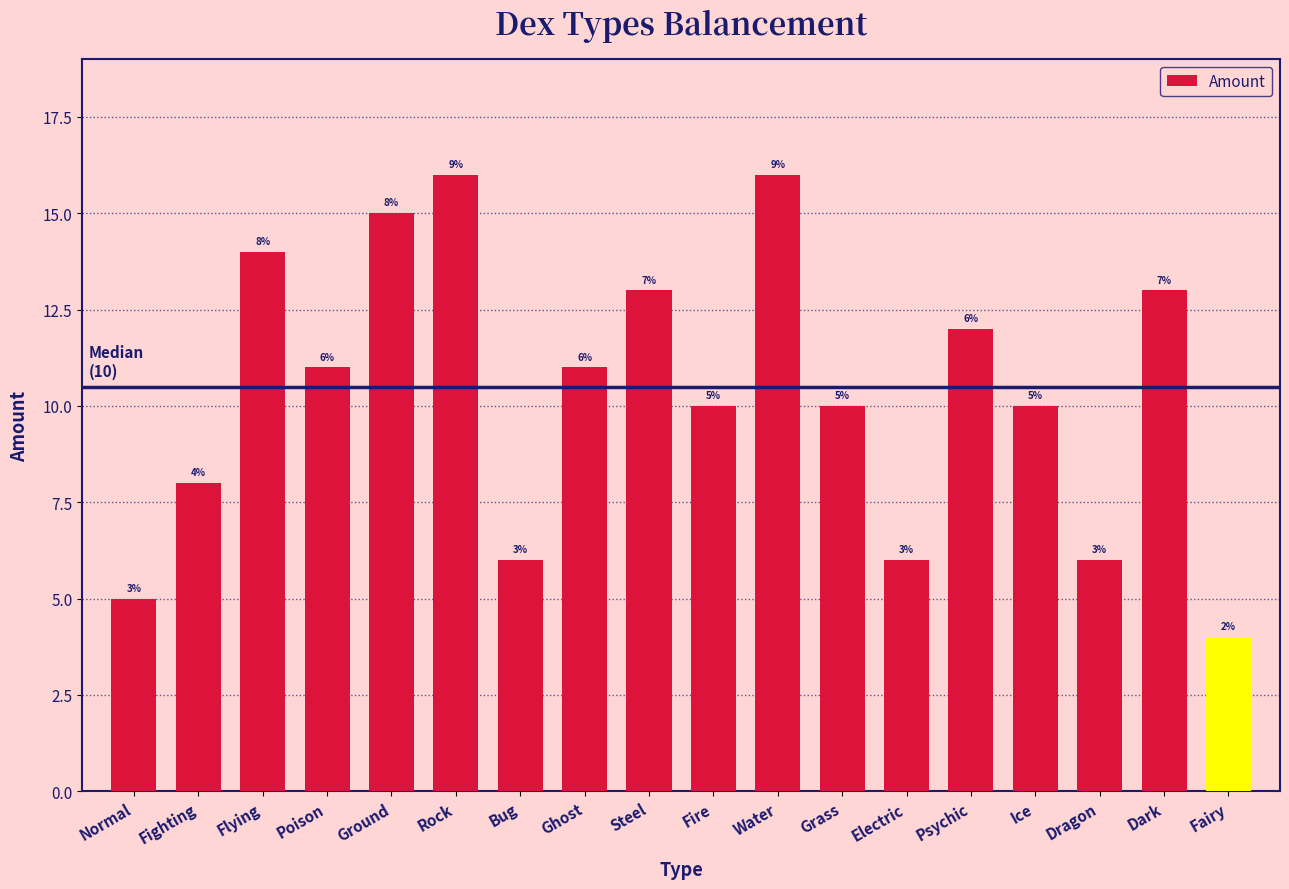

Reading right to left, list all the values displayed in this chart.

4	13	6	10	12	6	10	16	10	13	11	6	16	15	11	14	8	5